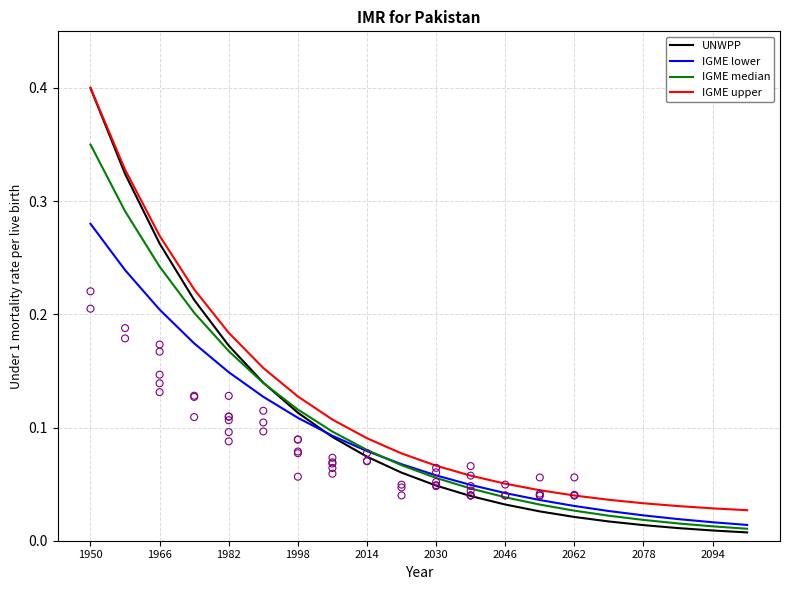

At how many categories does at least one series exceed 0?

20